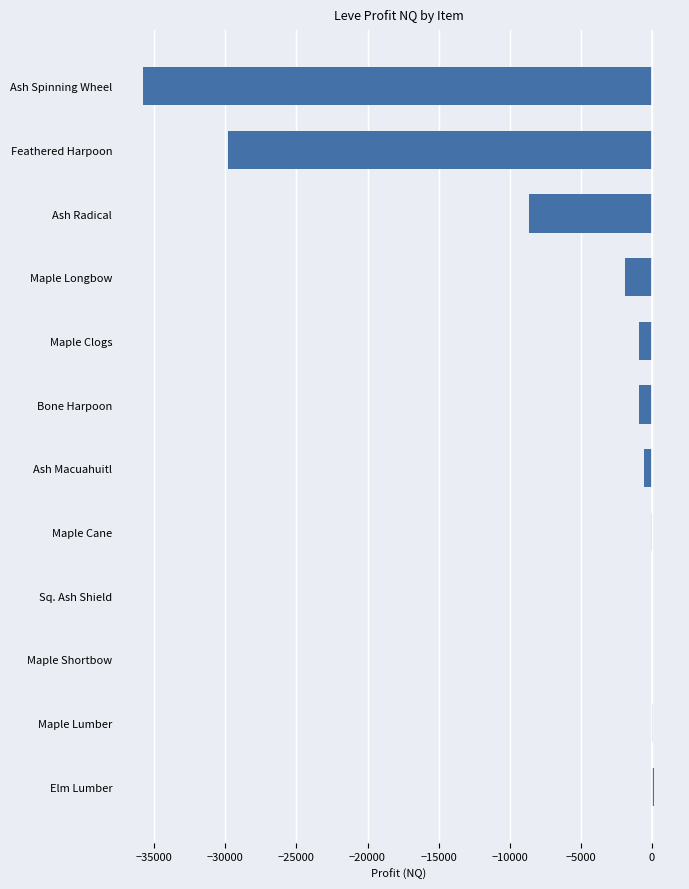

Between Ash Macuahuitl and Ash Radical, which is larger?

Ash Macuahuitl